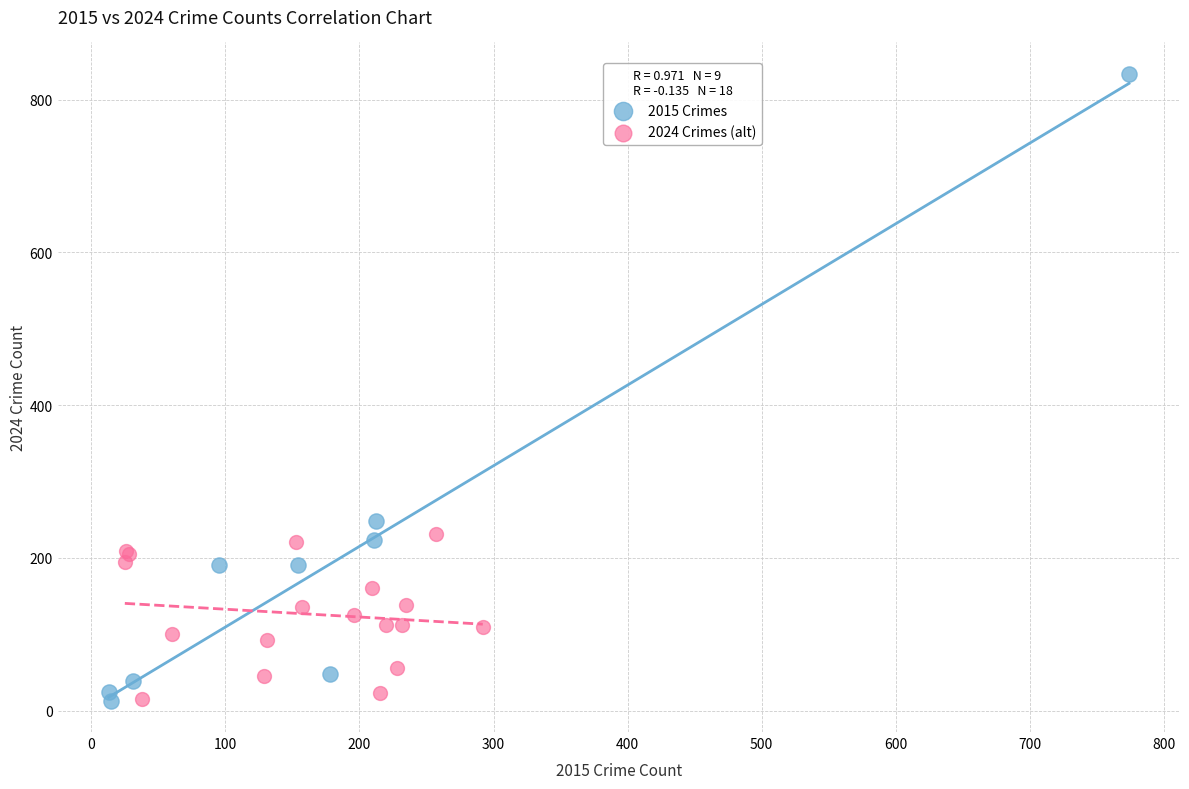

Which series has the largest Y range (max minus min)?

2015 Crimes